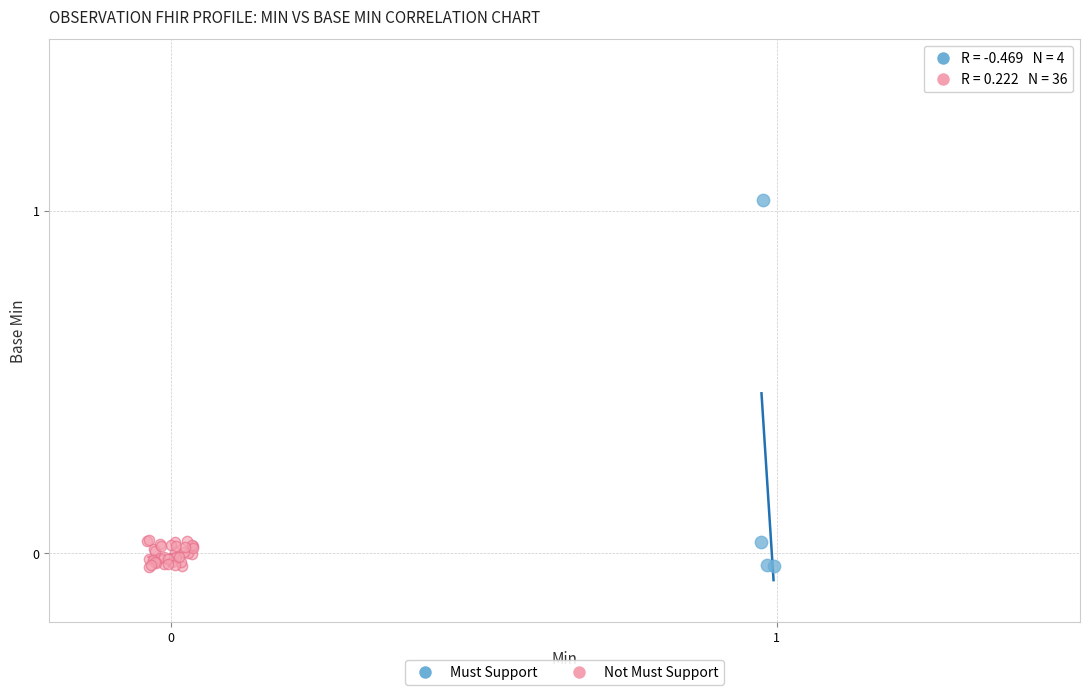

Which series has the largest Y range (max minus min)?

Must Support